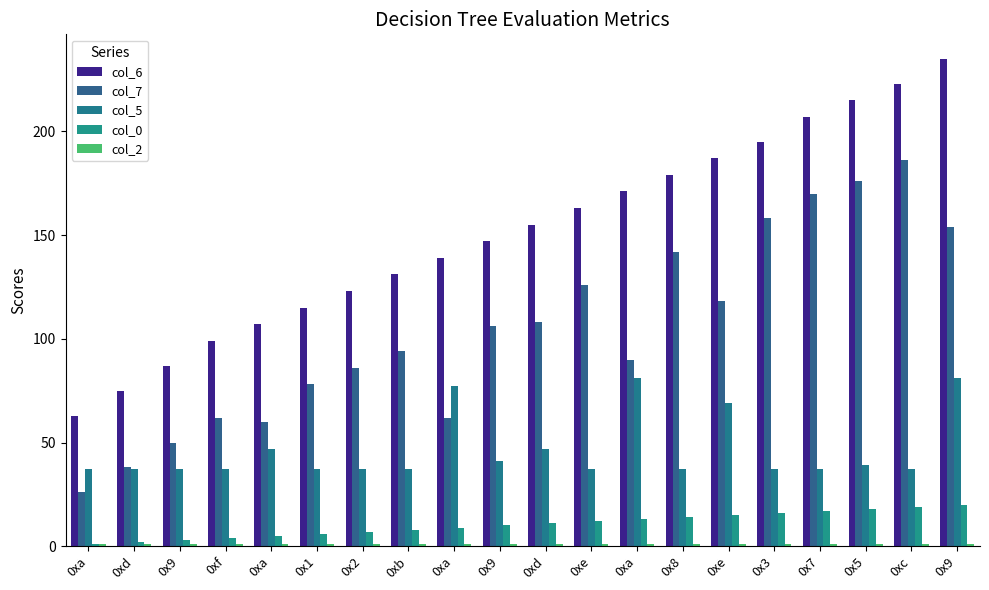

Does the chart contain any negative values?

No